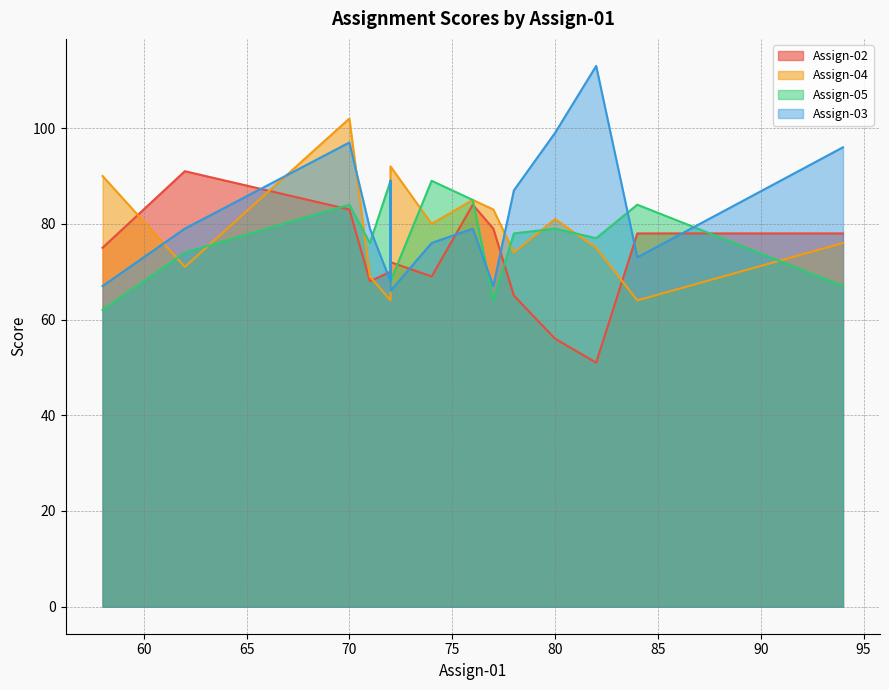

Is the value of Assign-05 at 72 greater than the value of Assign-03 at 58?

Yes